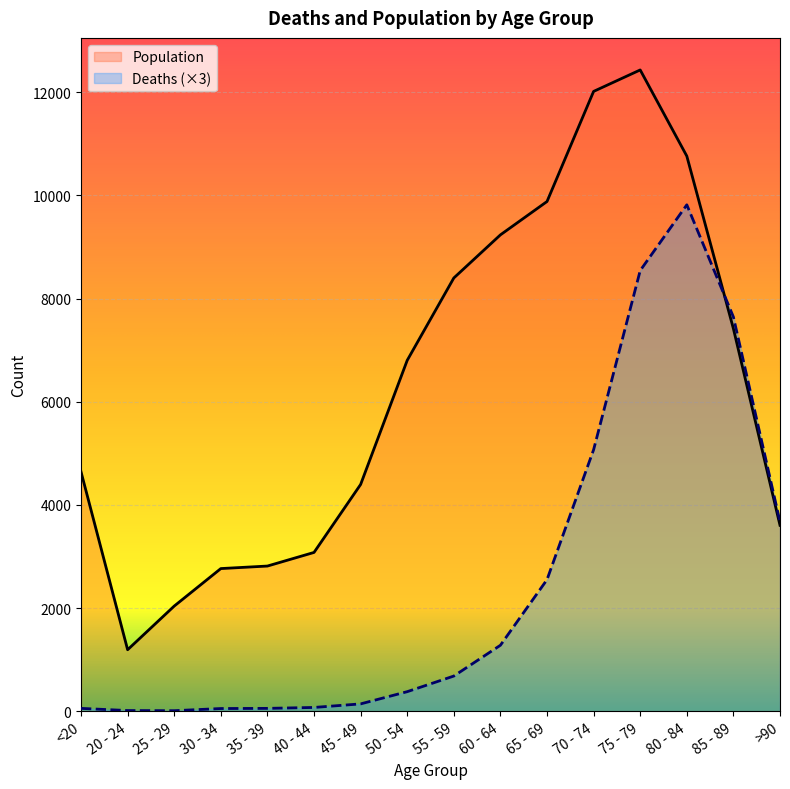

At which label does Population reach its minimum?

20 - 24